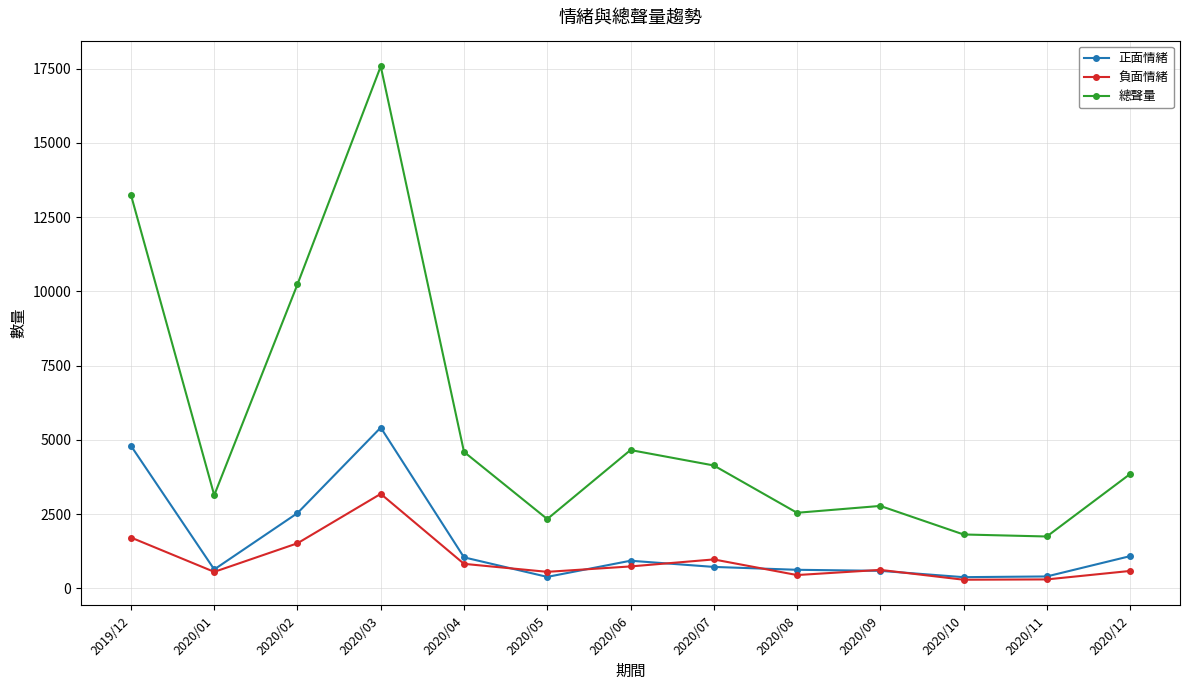

True or false: 正面情緒 and 總聲量 intersect in this chart.

False